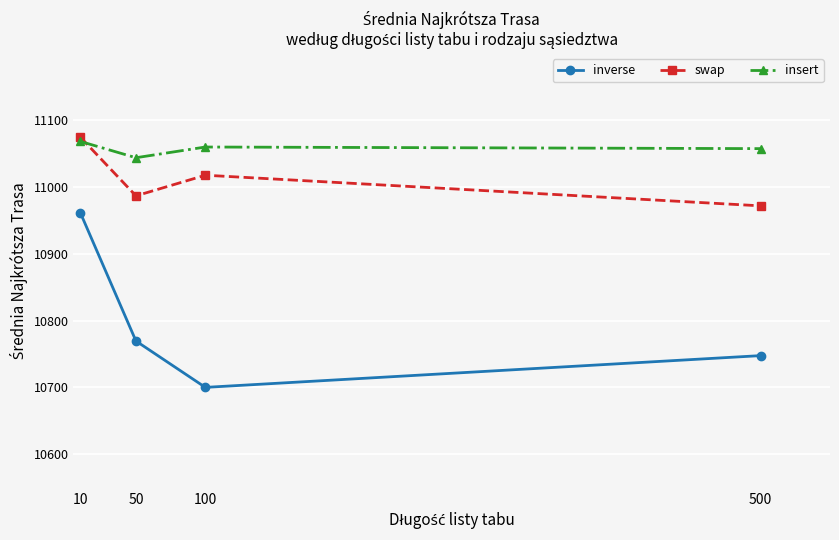

At which category does insert reach its first local valley?

50